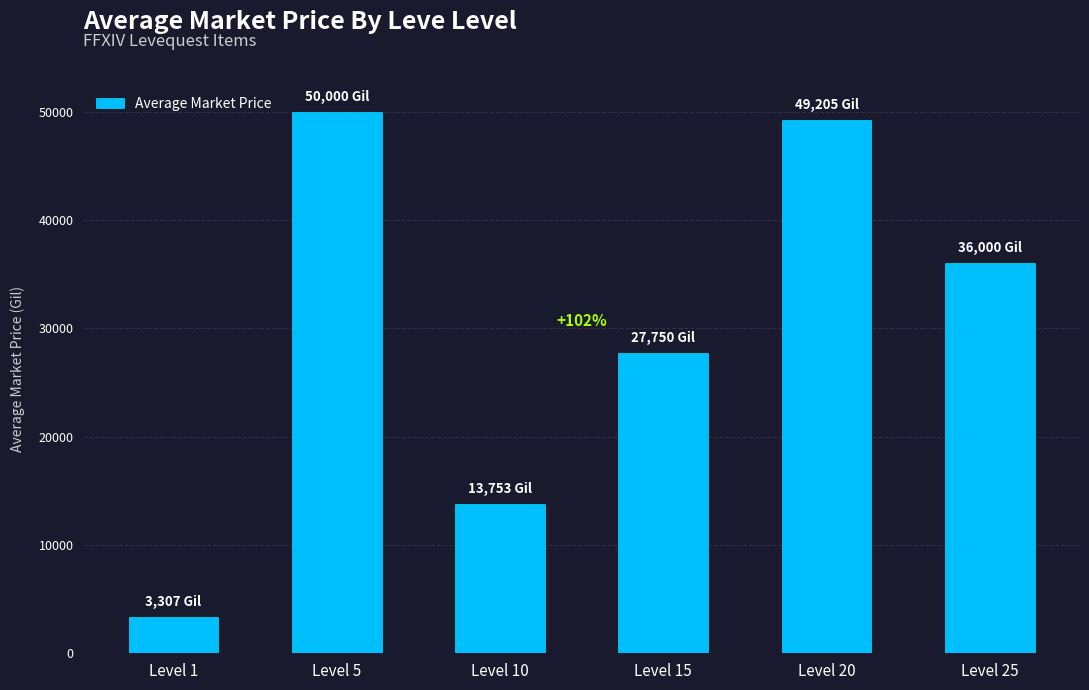

Reading left to right, transcribe all the data shown in this chart.

3307	50000	13753	27750	49205	36000